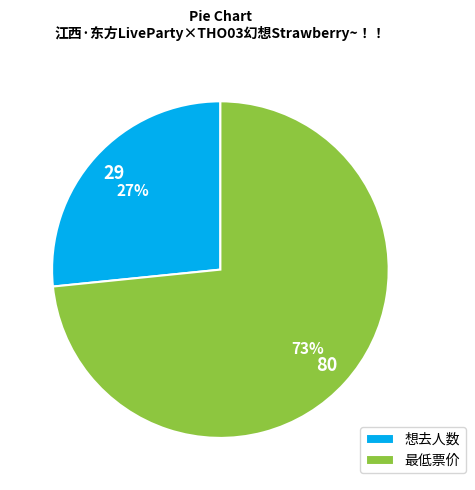

Do 想去人数 and 最低票价 together represent more than half of the pie?

Yes